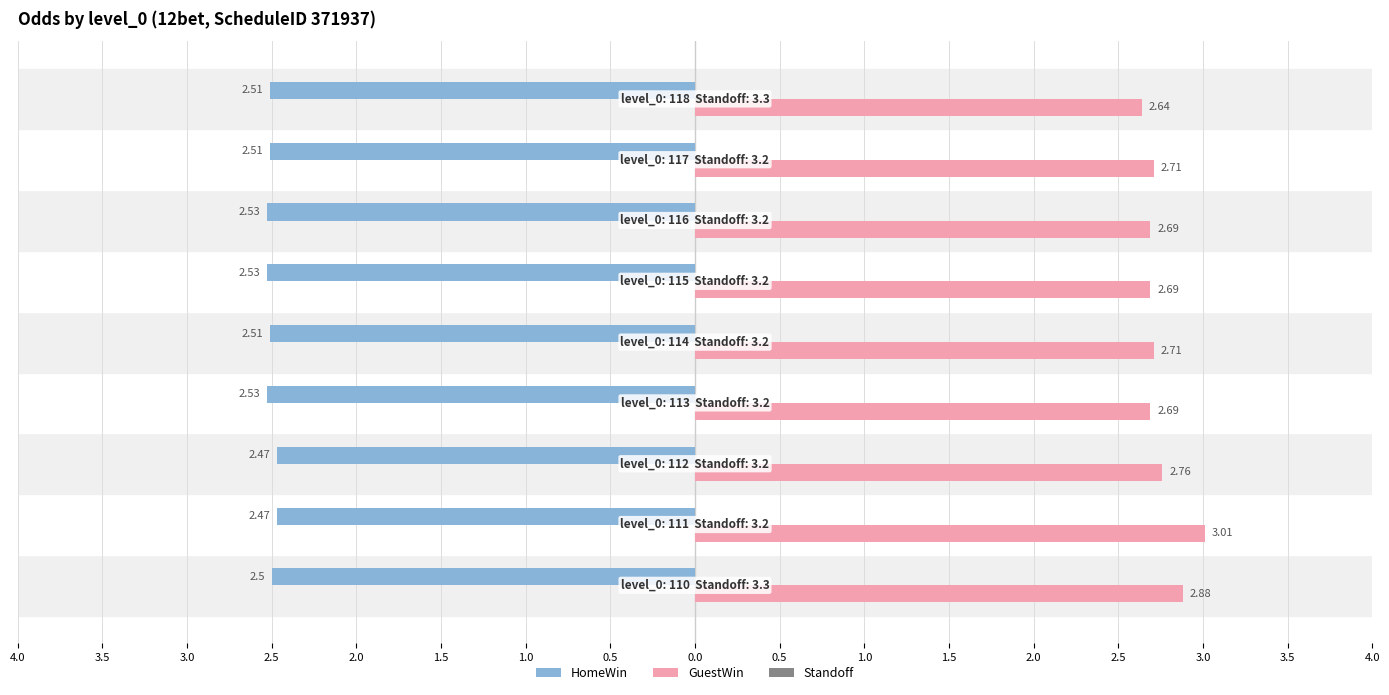

Reading left to right, transcribe all the data shown in this chart.

HomeWin: -2.5	-2.5	-2.5	-2.5	-2.5	-2.5	-2.5	-2.5	-2.5
GuestWin: 2.9	3.0	2.8	2.7	2.7	2.7	2.7	2.7	2.6
Standoff: 0.1	0.1	0.1	0.1	0.1	0.1	0.1	0.1	0.1